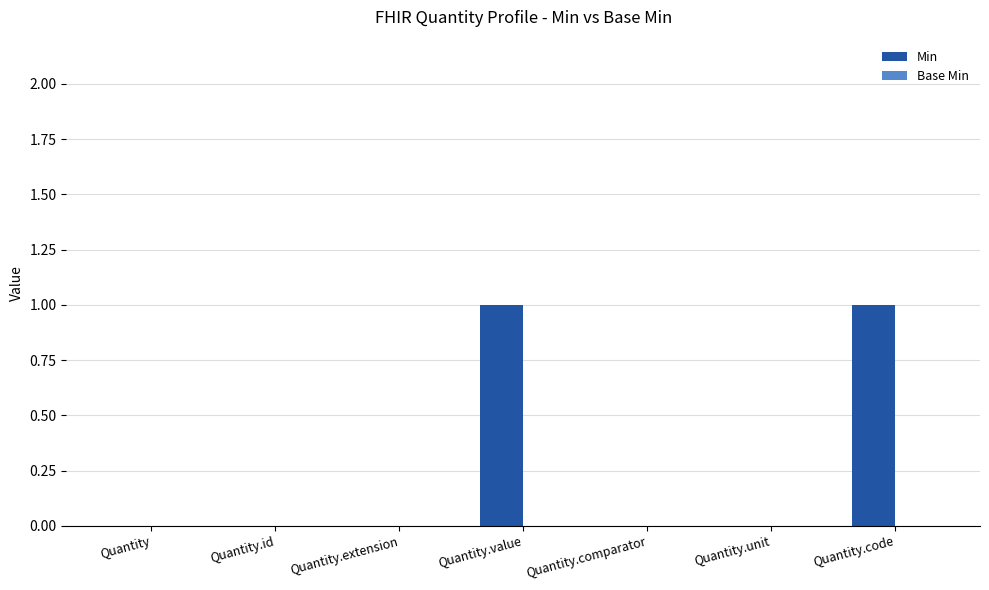

The value at Quantity.code is 1. True or false?

True